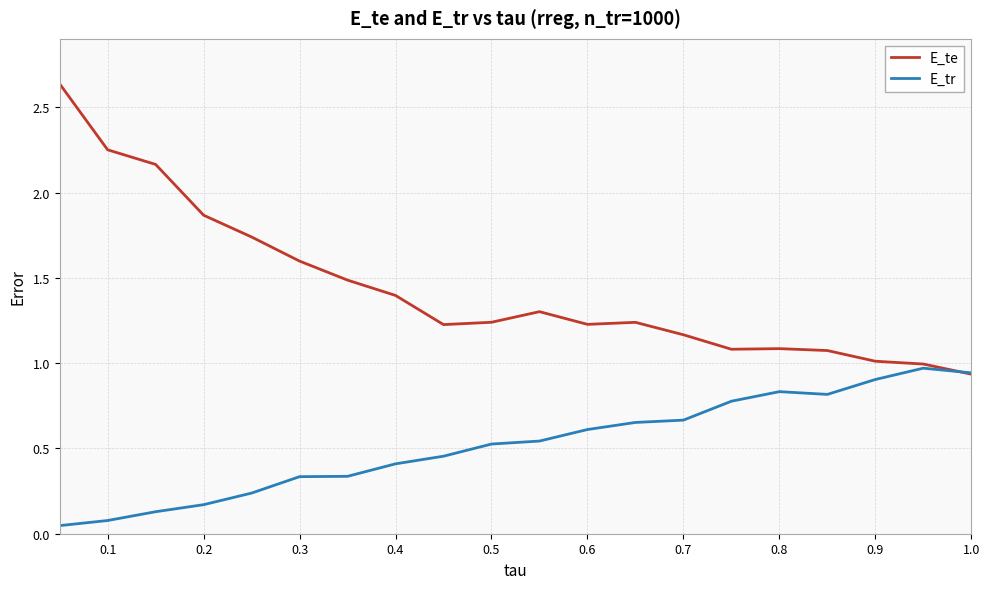

Which series has the largest range (max minus min)?

E_te